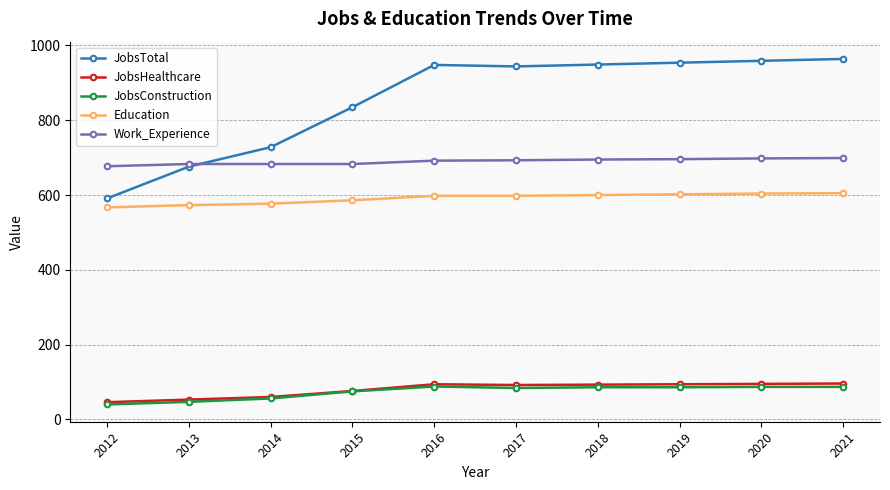

What is the total value across all series at 2014?

2104